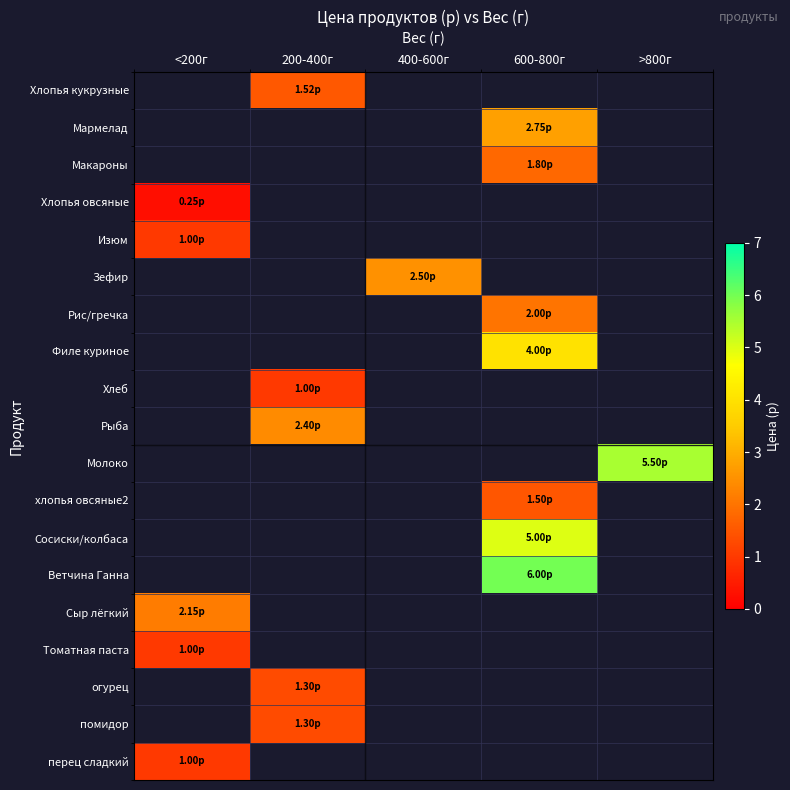

What is the highest value of the Сыр лёгкий series?

2.1